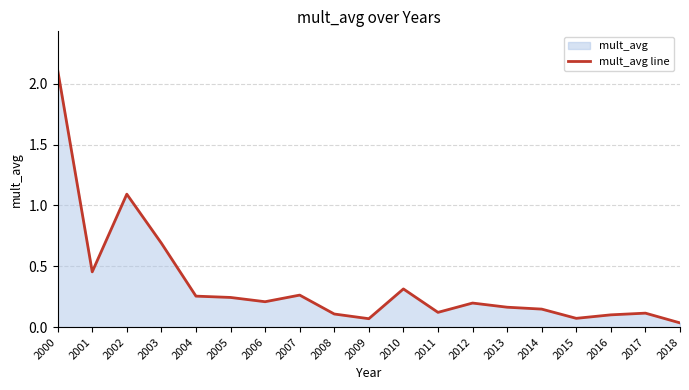

How many distinct data groups are displayed?

1